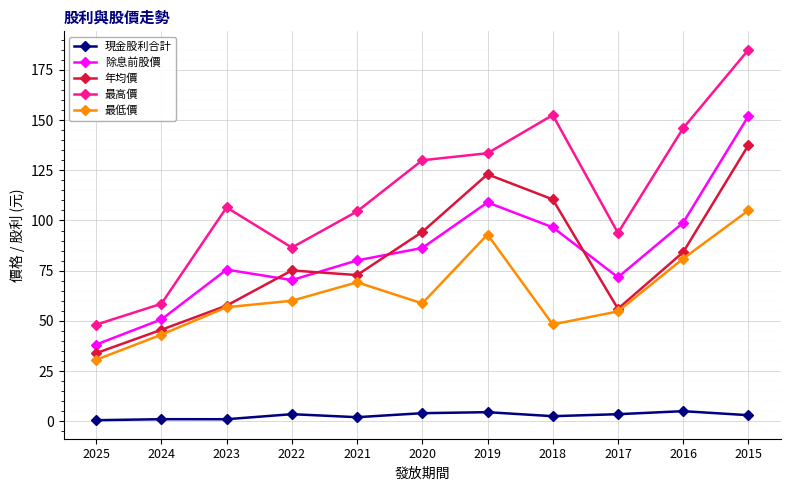

What is the greatest value displayed?

185.0